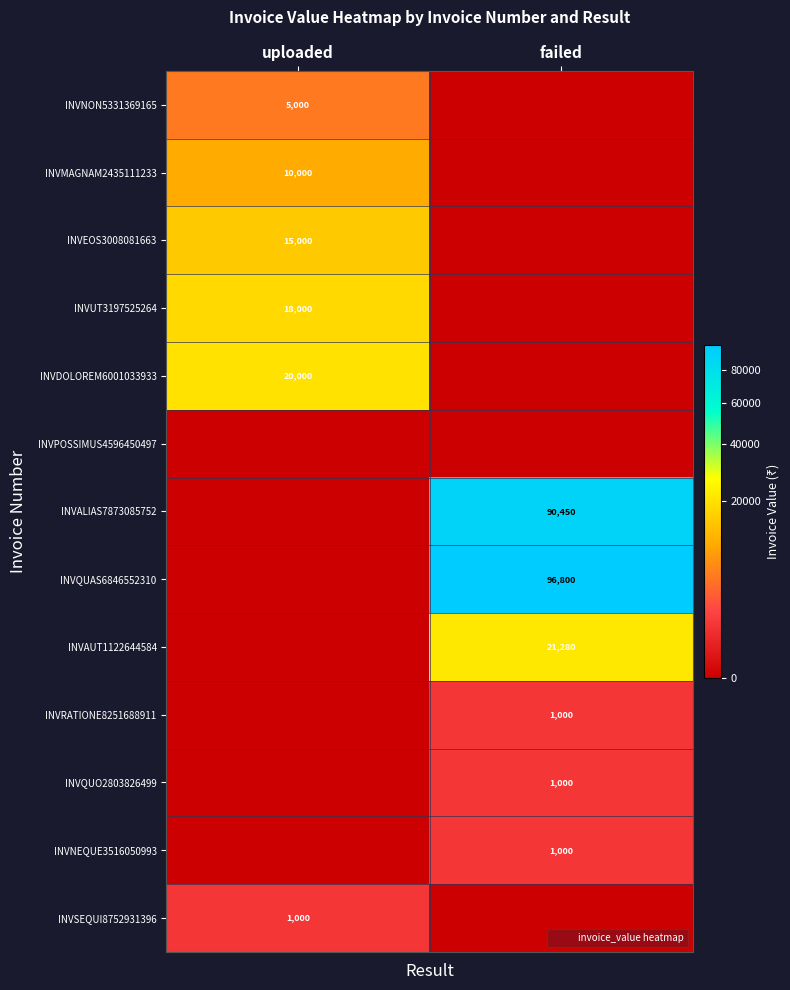

How many values in the INVQUAS6846552310 series are below 96800?

1